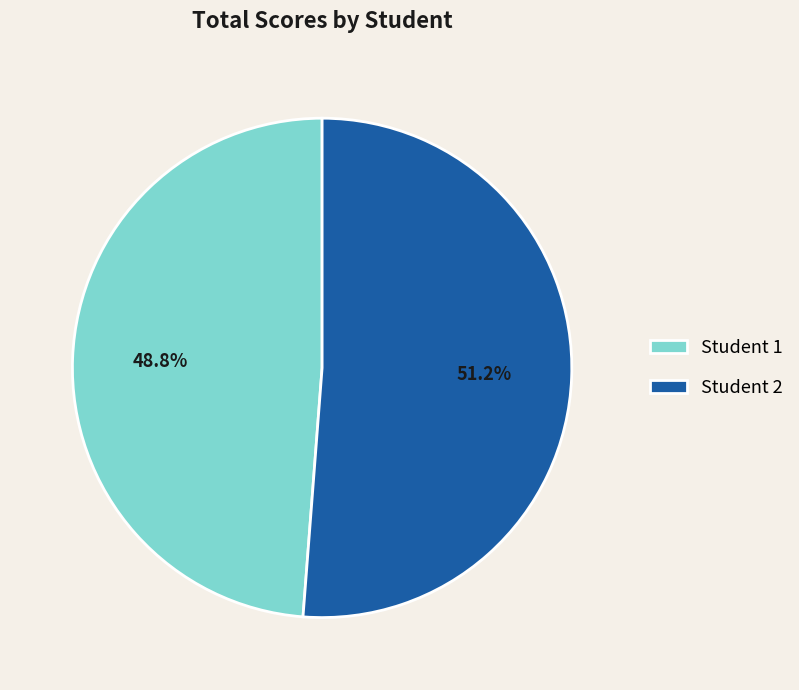

Between Student 1 and Student 2, which is larger?

Student 2